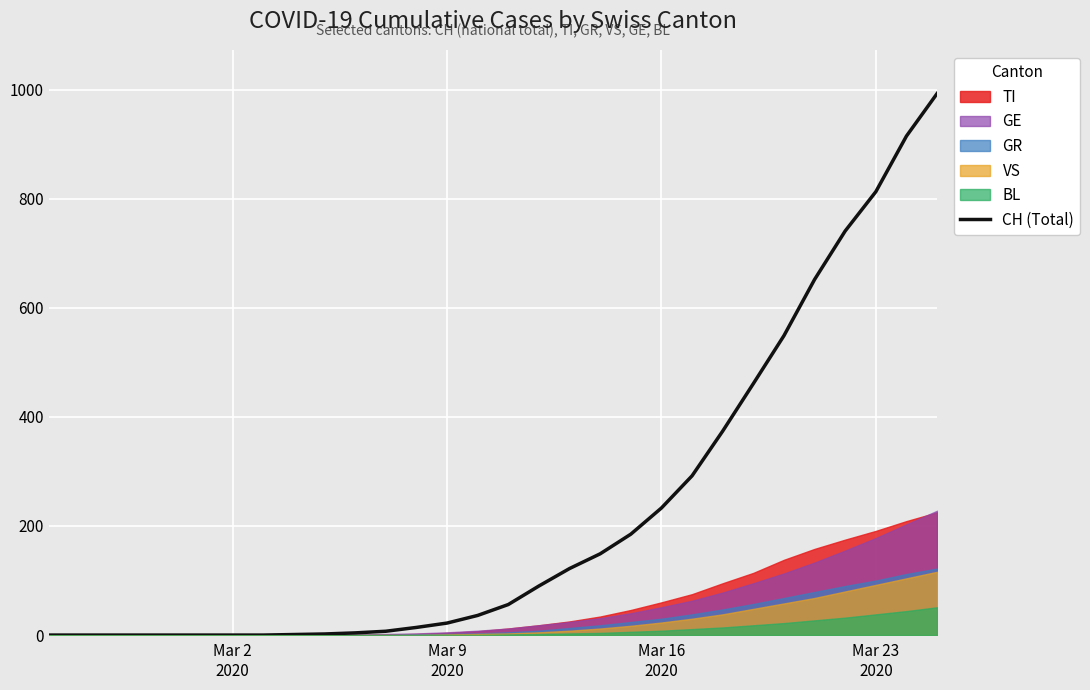

How many data points are less than 56?

15